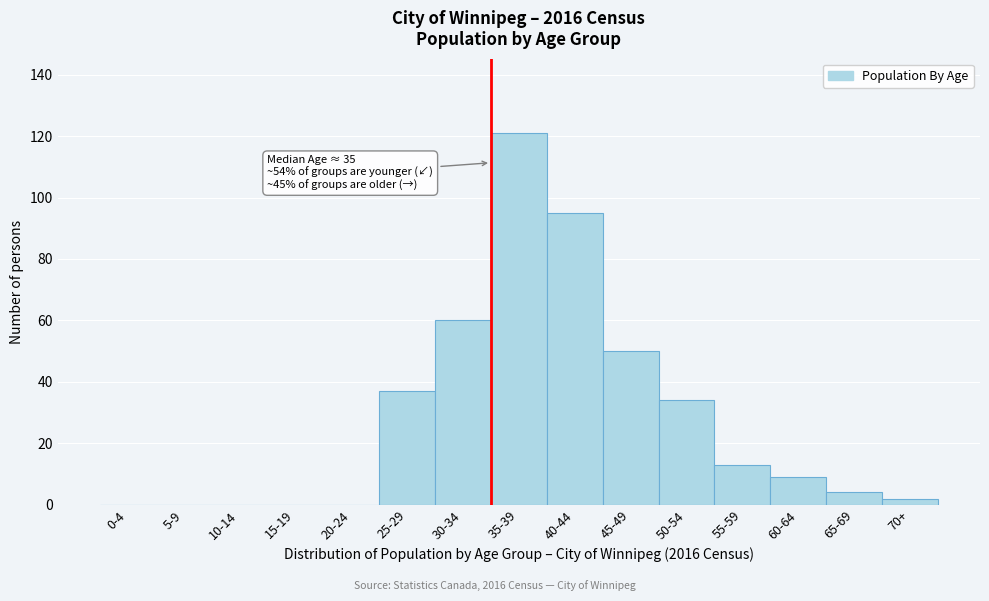

Reading left to right, what are all the values shown in this chart?

0-4=0	5-9=0	10-14=0	15-19=0	20-24=0	25-29=37	30-34=60	35-39=121	40-44=95	45-49=50	50-54=34	55-59=13	60-64=9	65-69=4	70+=2